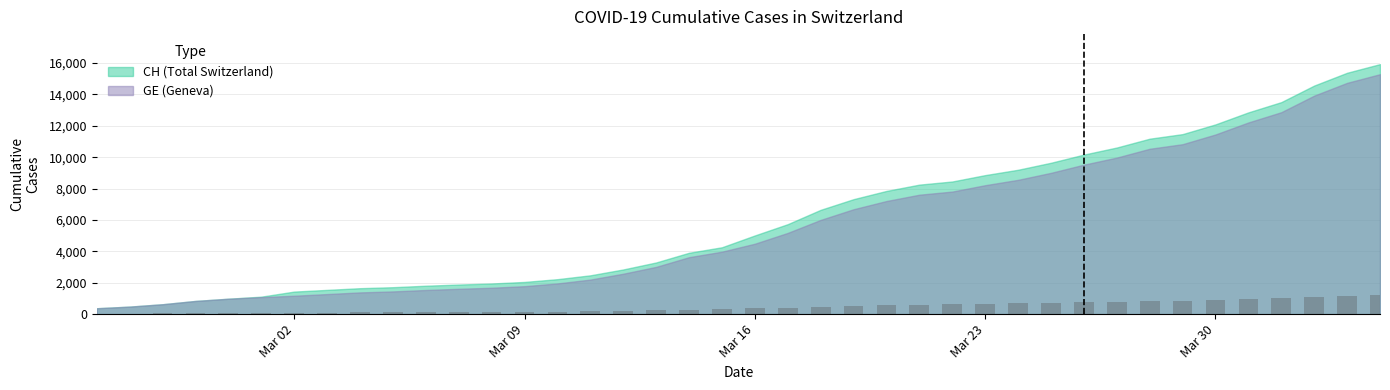

What is the maximum value shown in the chart?

1222.7